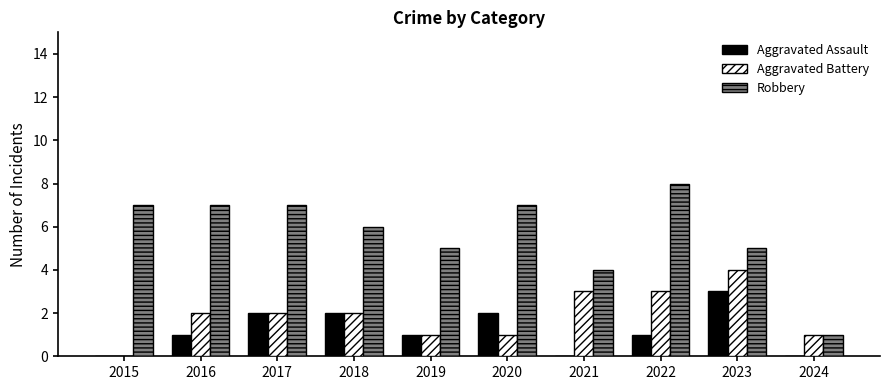

What is the approximate value of Aggravated Battery at 2021?

3